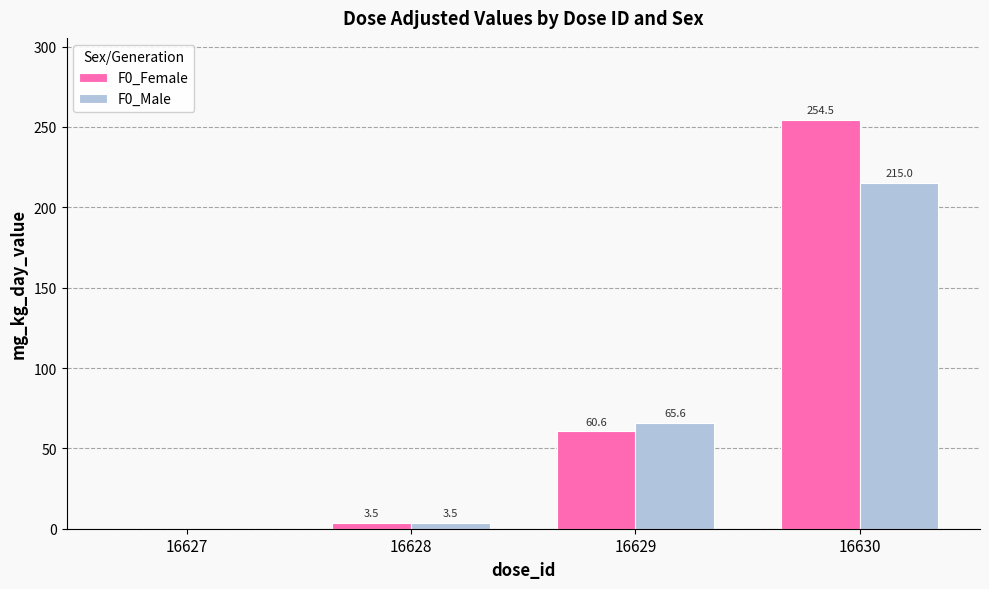

How many data points does each series have?

4